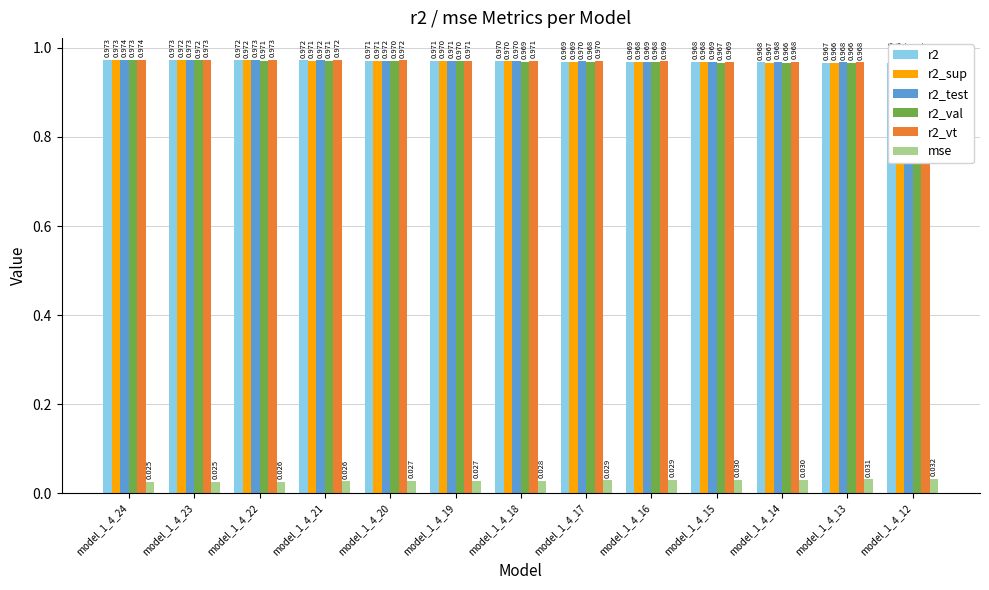

Which series changed the most between model_1_4_23 and model_1_4_17?

r2_val